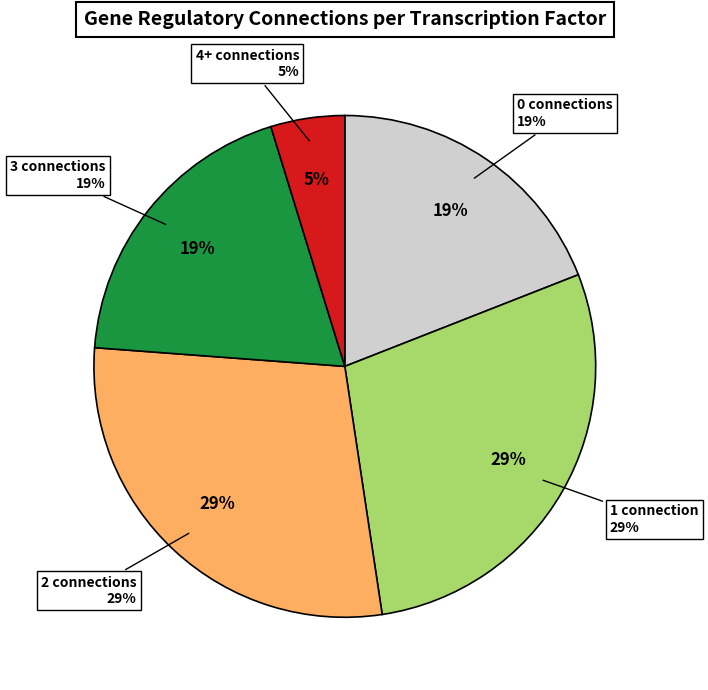

Is FHL1 the majority of the pie?

No